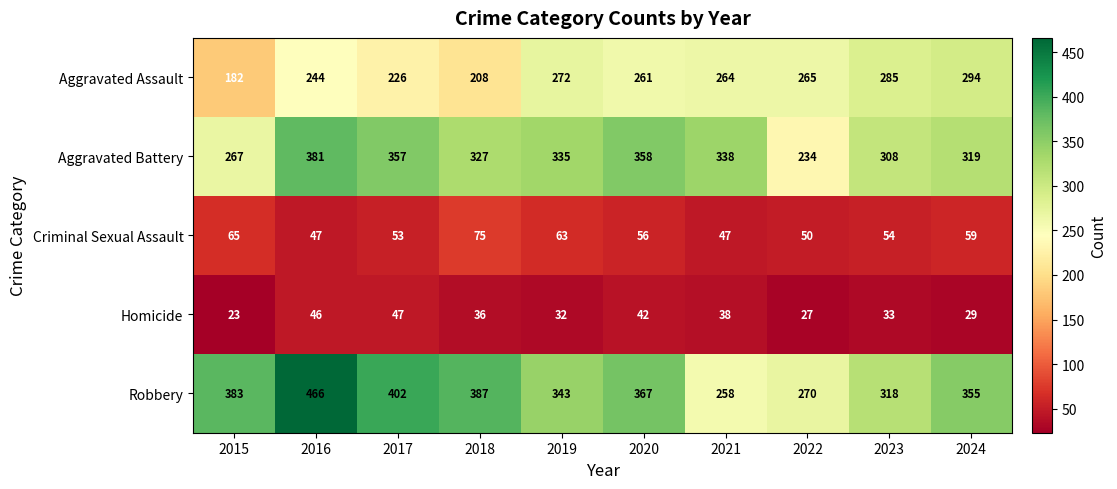

Read the Robbery value at 2021, to the nearest 10.

260